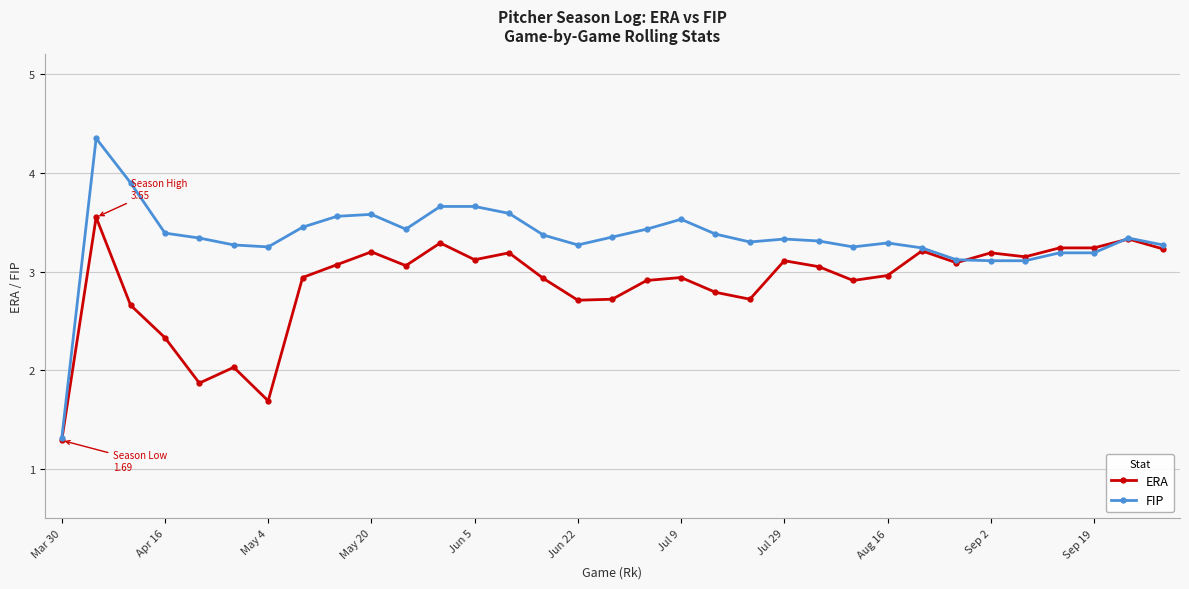

Which series has the largest range (max minus min)?

FIP